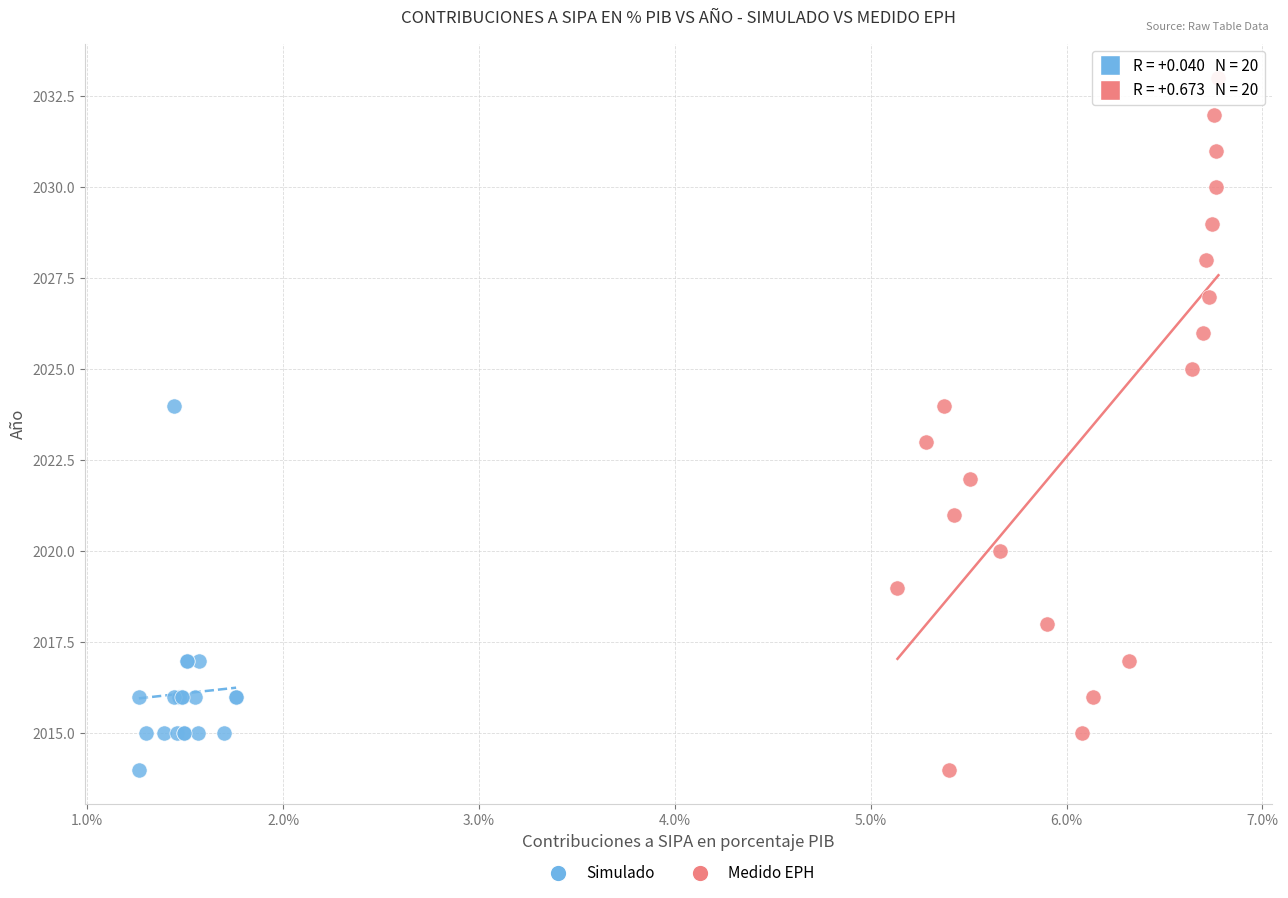

Which series has the largest Y range (max minus min)?

Medido EPH